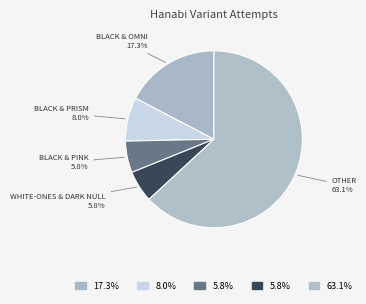

Count the number of slices in the pie.

5